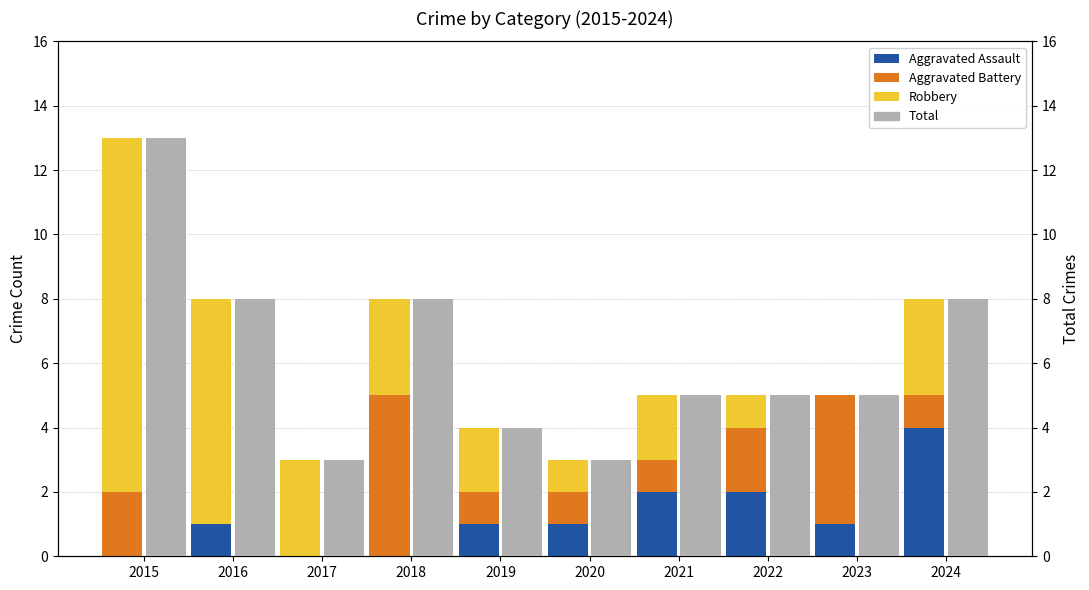

Which series has the largest total across all categories?

Total